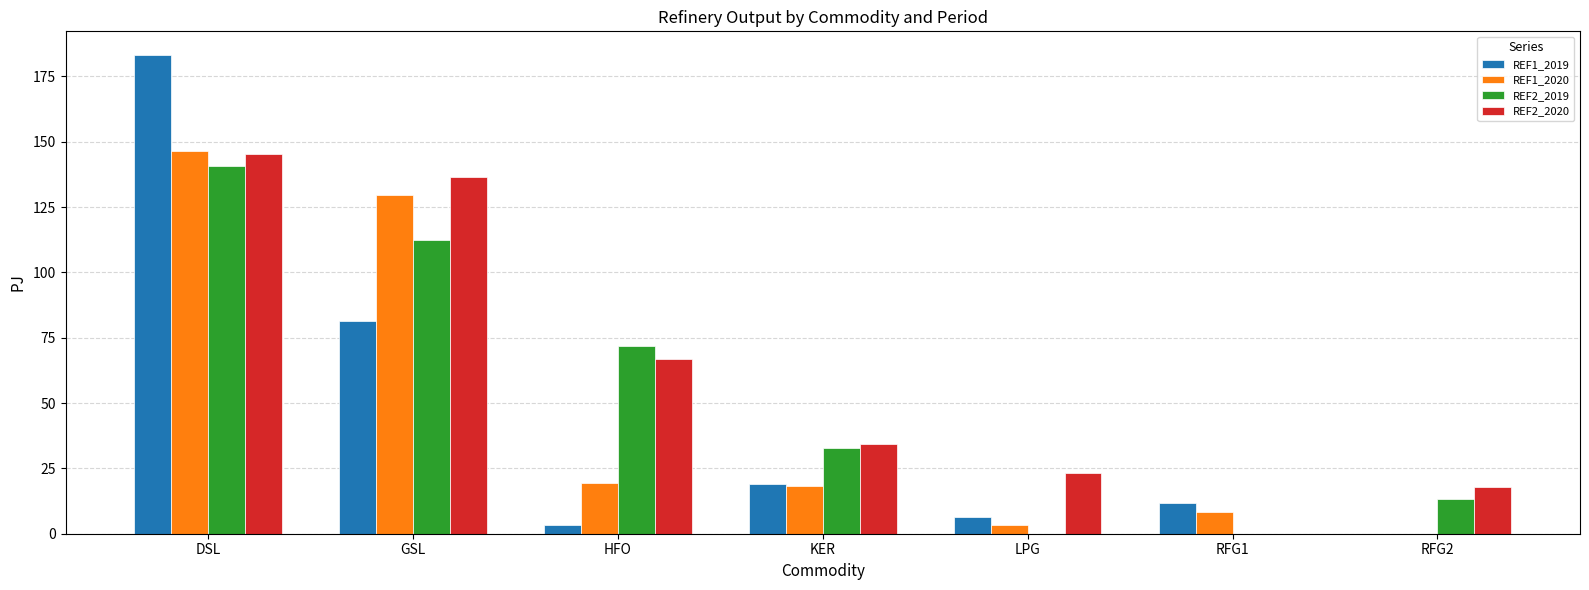

Does the chart contain stacked bars?

No